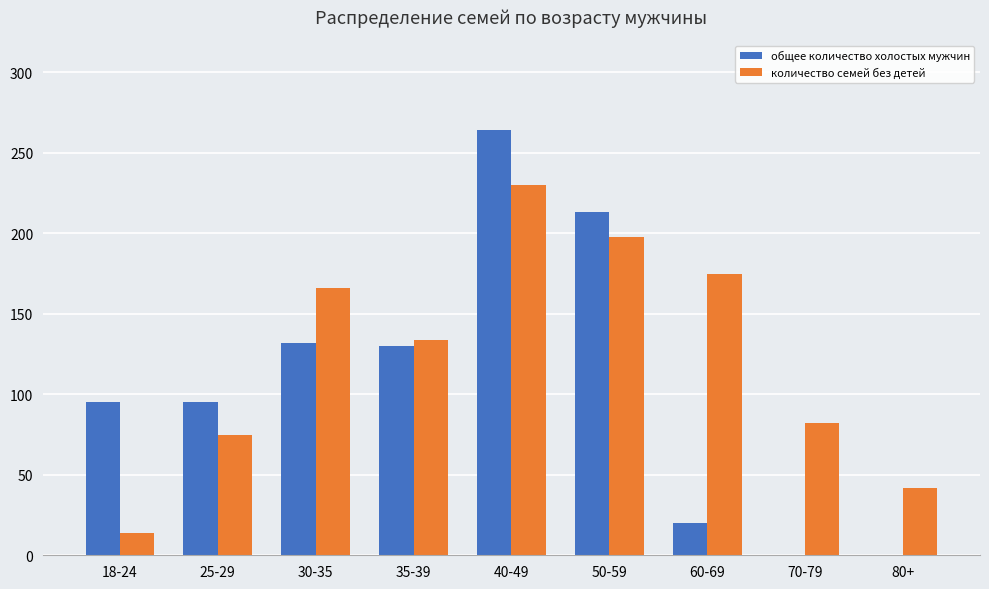

Which series has the largest range (max minus min)?

общее количество холостых мужчин